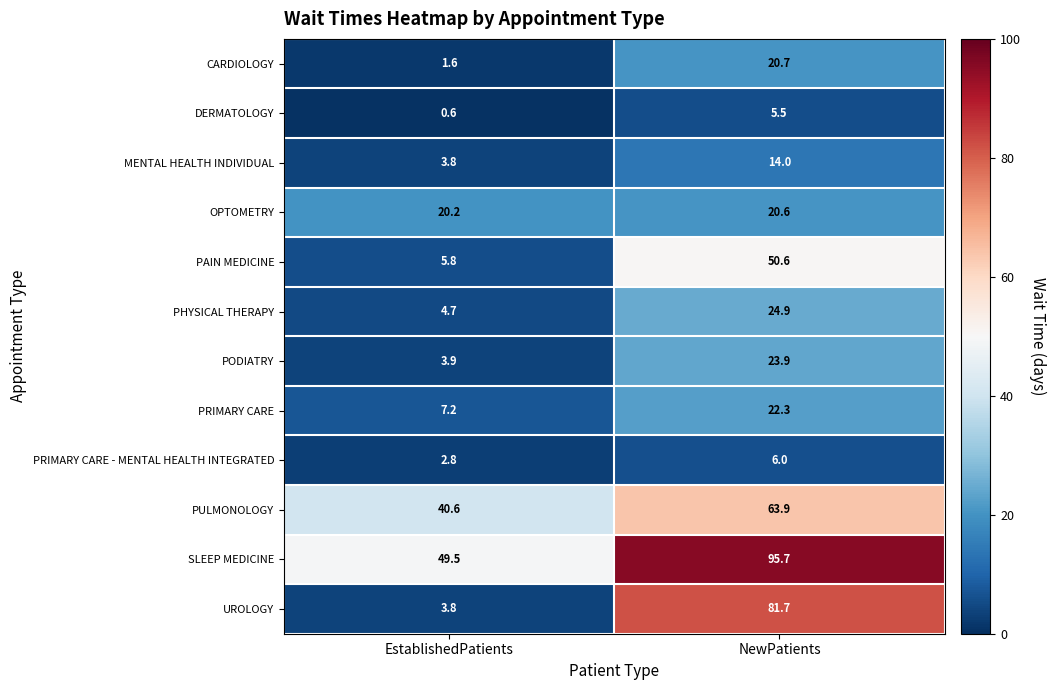

What is the difference between the OPTOMETRY values at EstablishedPatients and NewPatients?

0.4